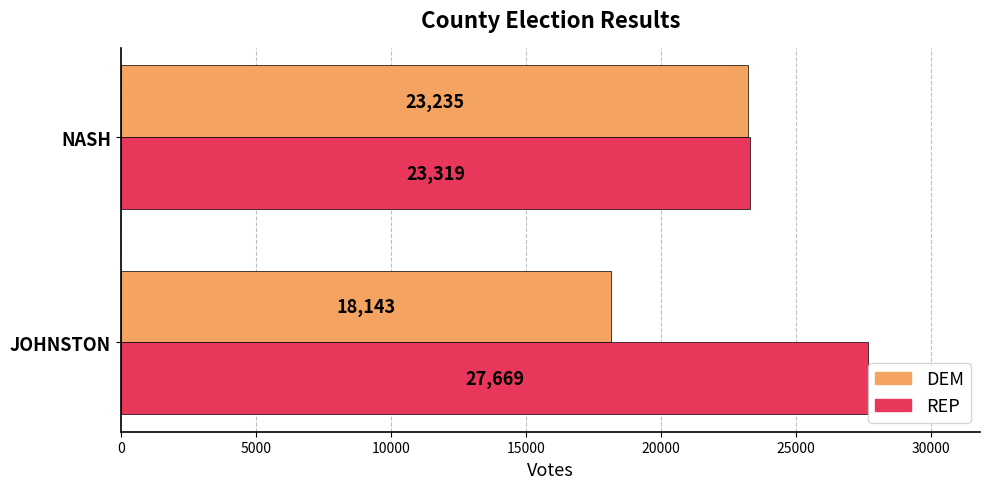

Which series has the largest total across all categories?

REP